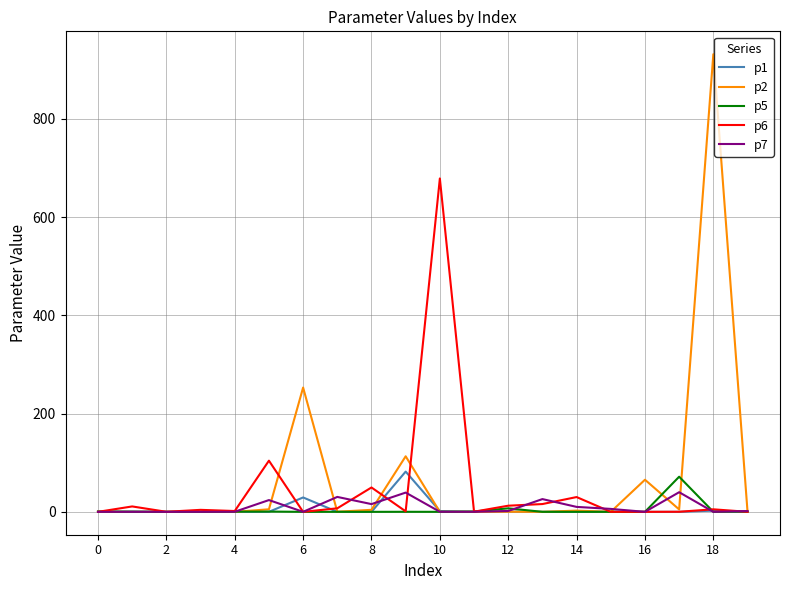

True or false: p1 has more than 2 interior local peaks.

True